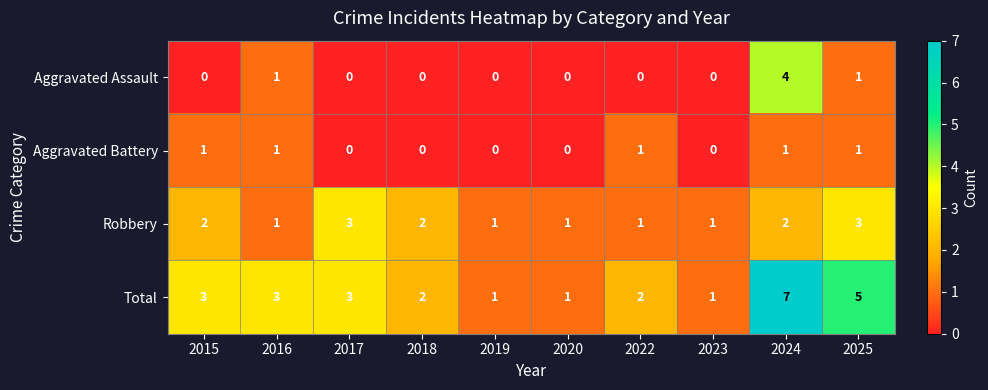

Which series has the widest spread of values?

Total